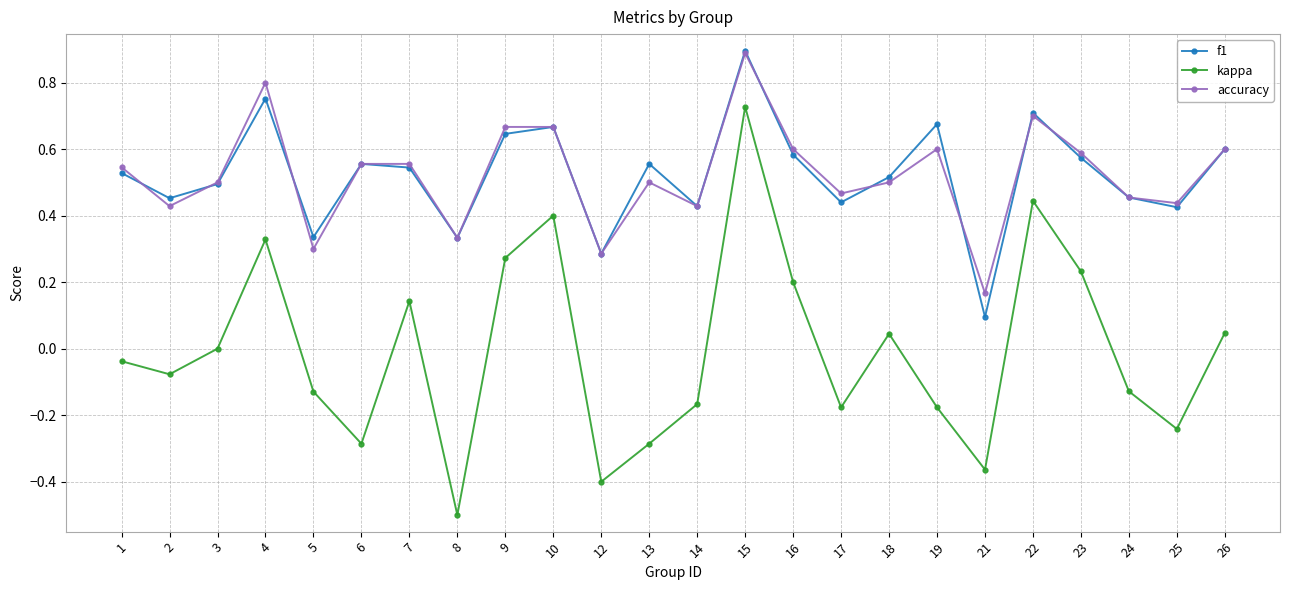

At which category does accuracy reach its first local peak?

4